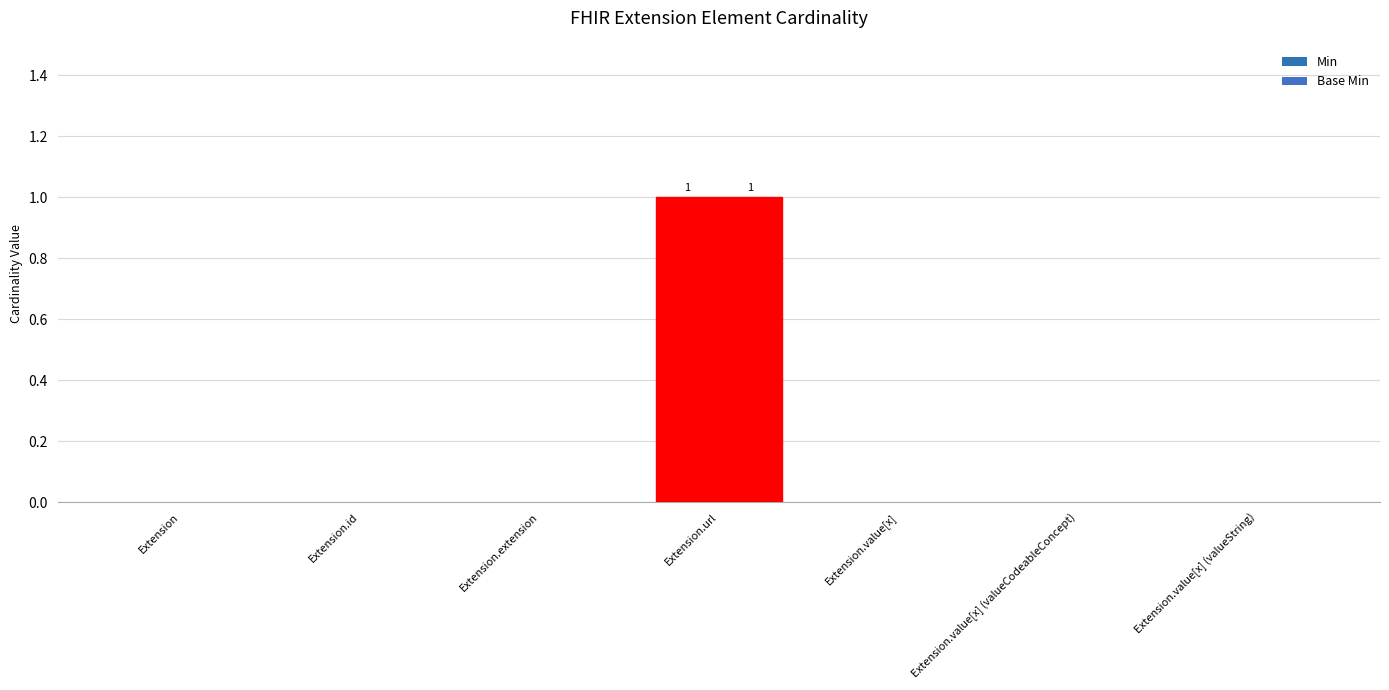

Where is Min nearest to the value 0?

Extension